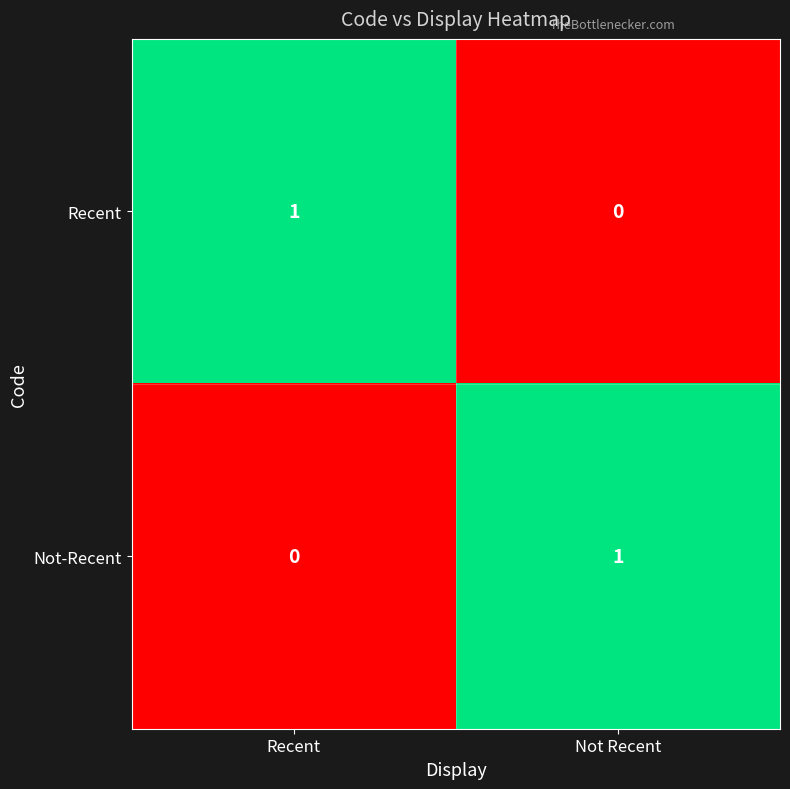

Is the value of Recent at Not Recent greater than the value of Not-Recent at Not Recent?

No